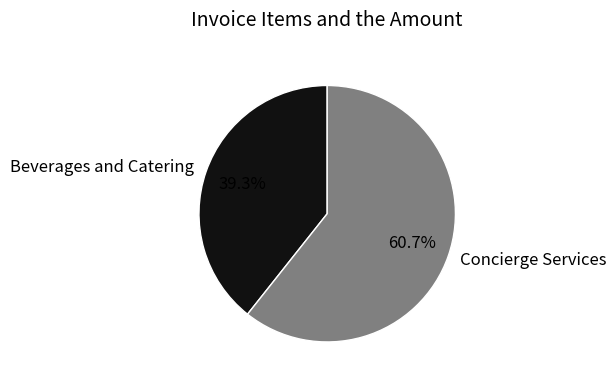

How many segments does this pie chart have?

2